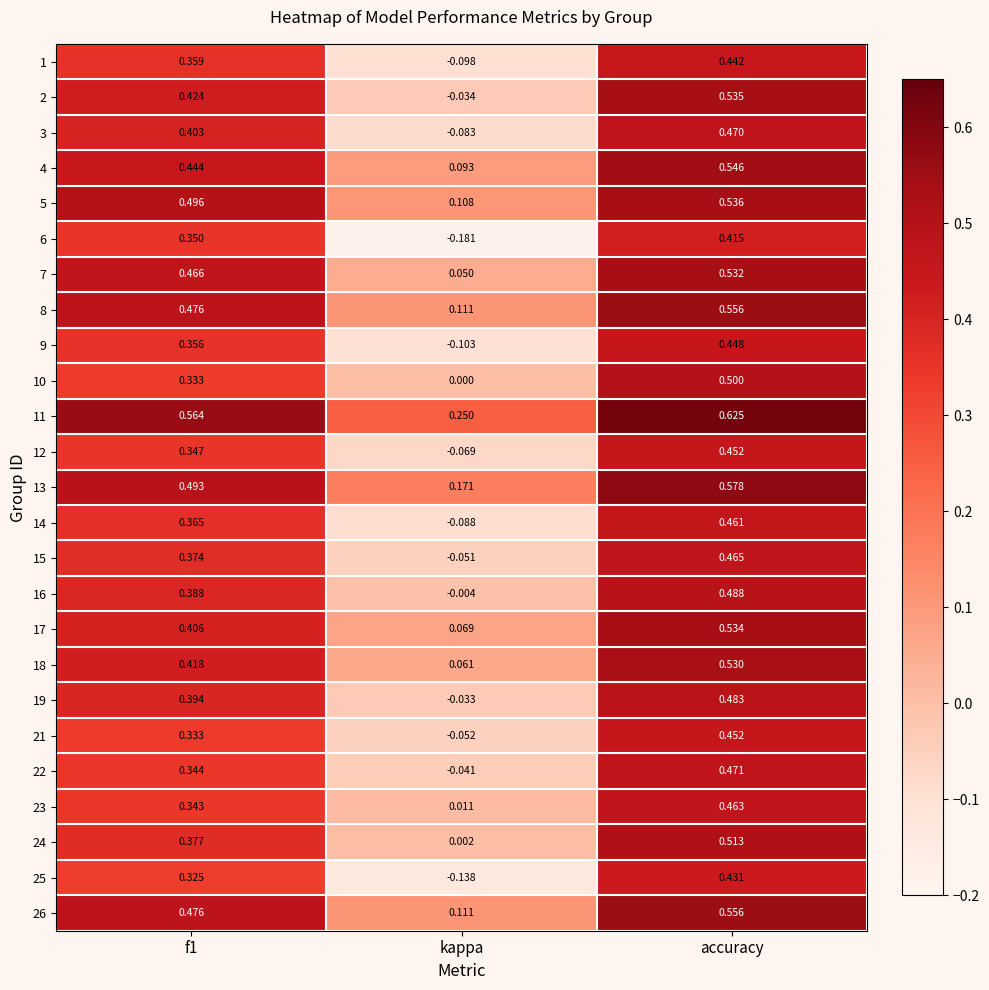

Which category has the lowest value in the 11 series?

kappa